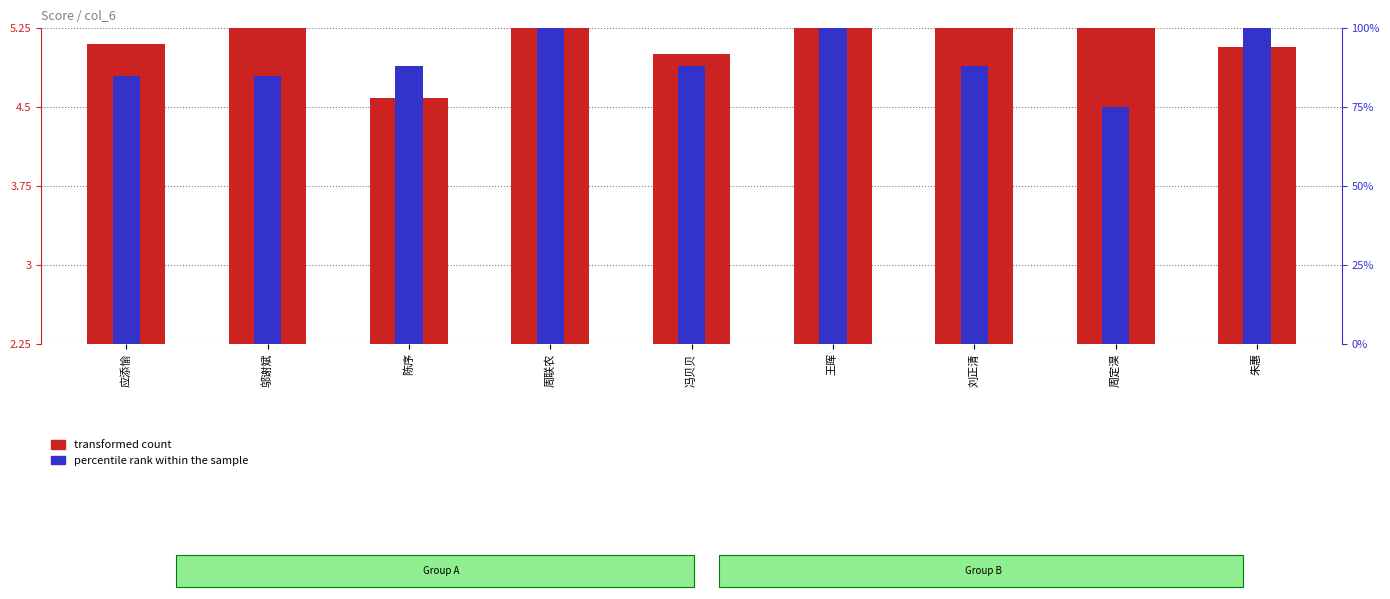

The value of transformed count at 邬谢斌 is 3.6. True or false?

False